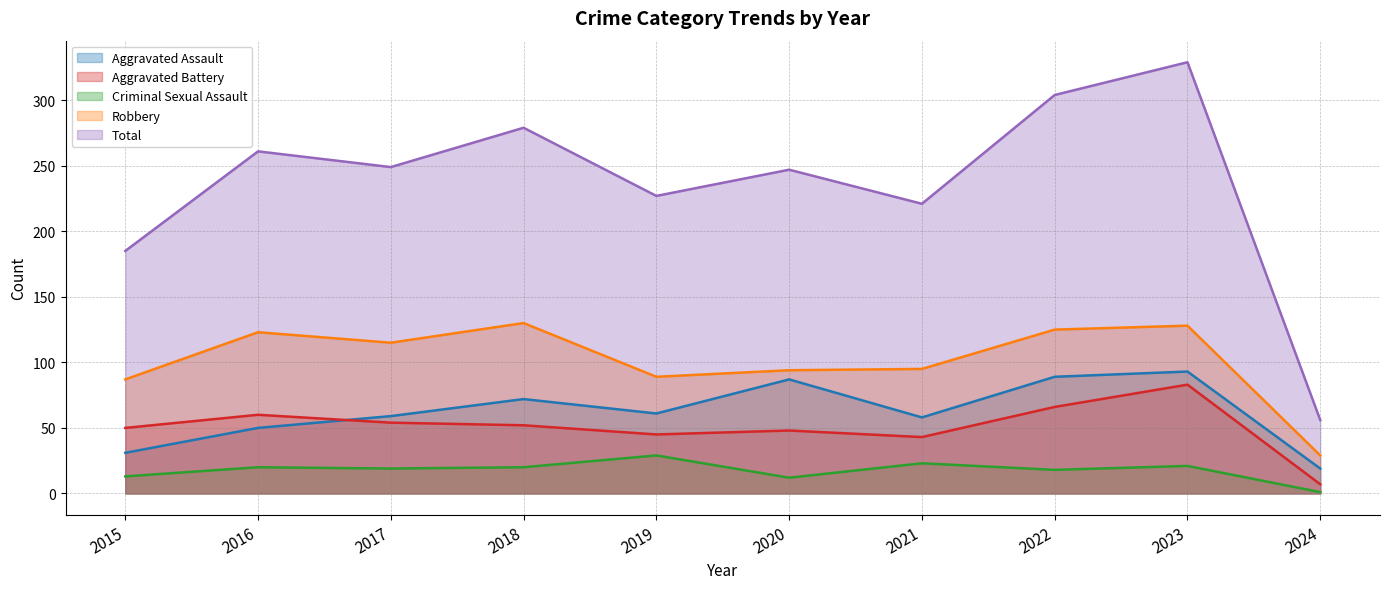

At which category is the sum across all series the highest?

2023